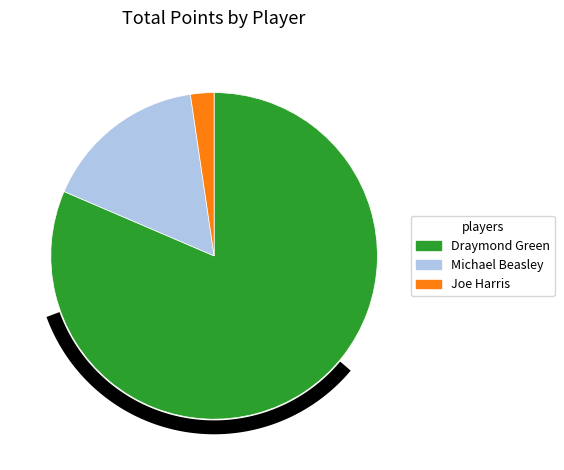

Does Joe Harris represent more than half of the total?

No